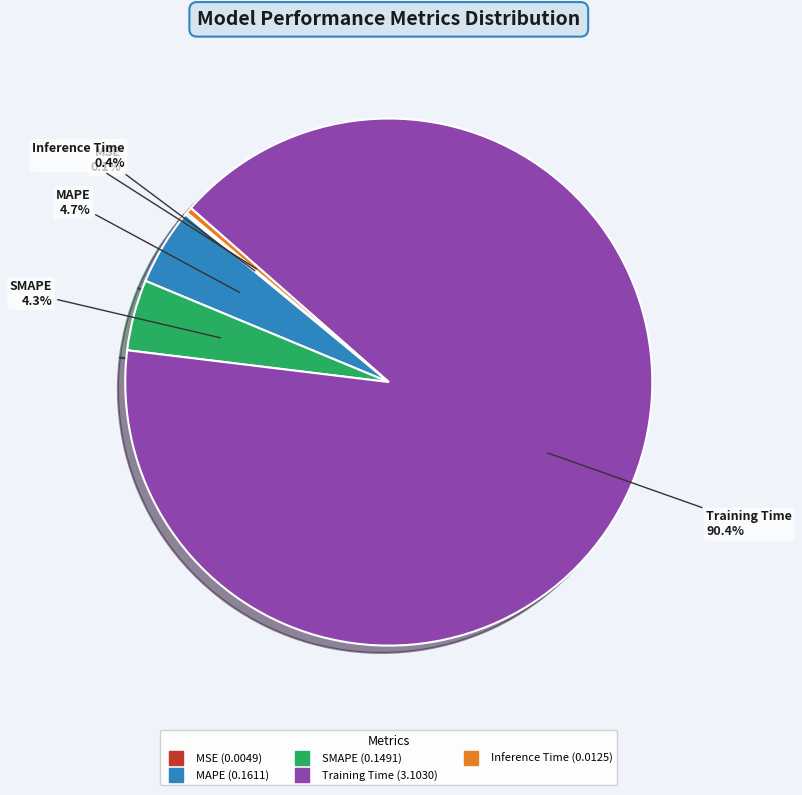

Is it true that MAPE is 5% of the pie?

True